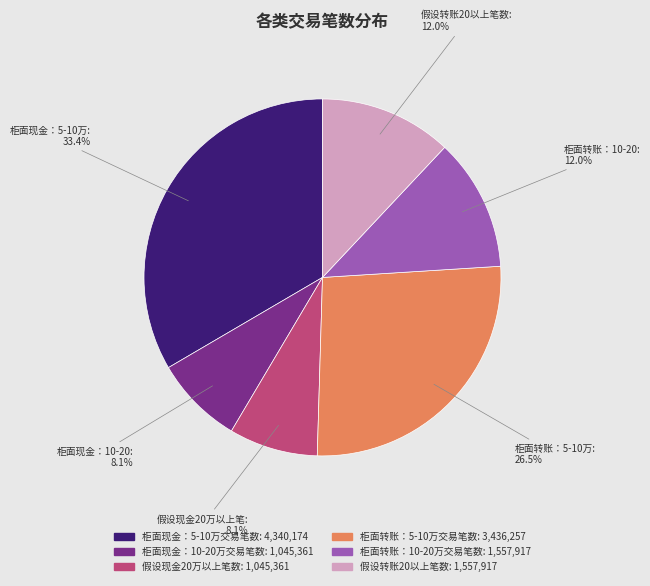

Count the number of slices in the pie.

6